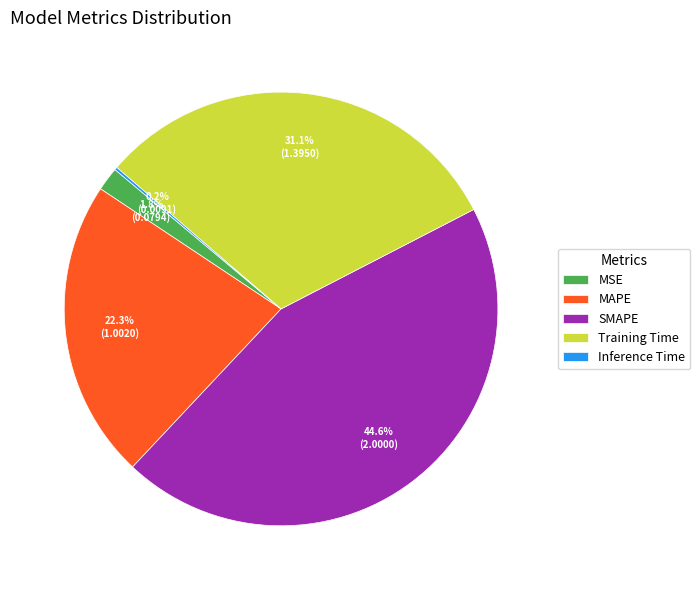

Does Training Time represent more than half of the total?

No